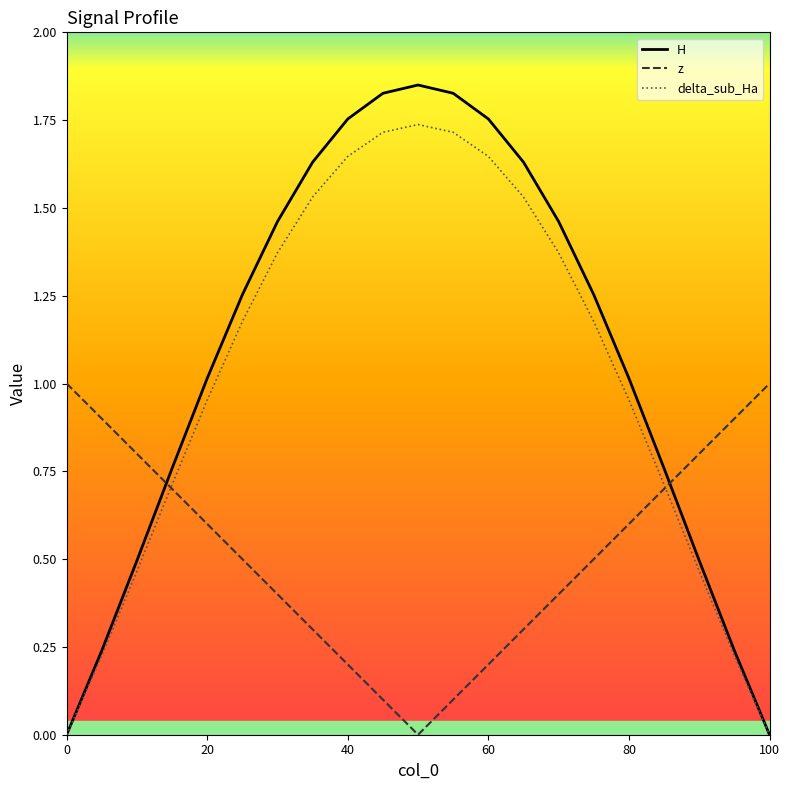

True or false: z has more than 0 points higher than both neighbors.

False